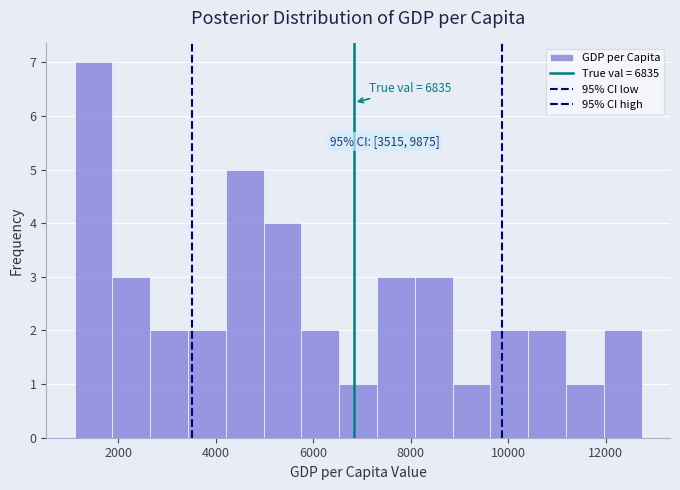

Read against the x-axis, roughly where is the centre of the tallest bar?

1400